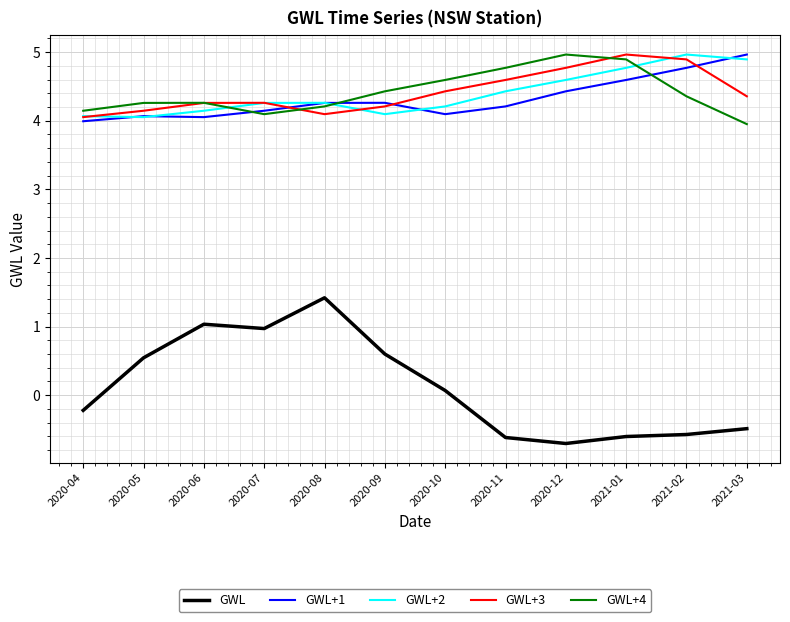

Is the value of GWL at 2020-11 greater than the value of GWL+1 at 2021-02?

No